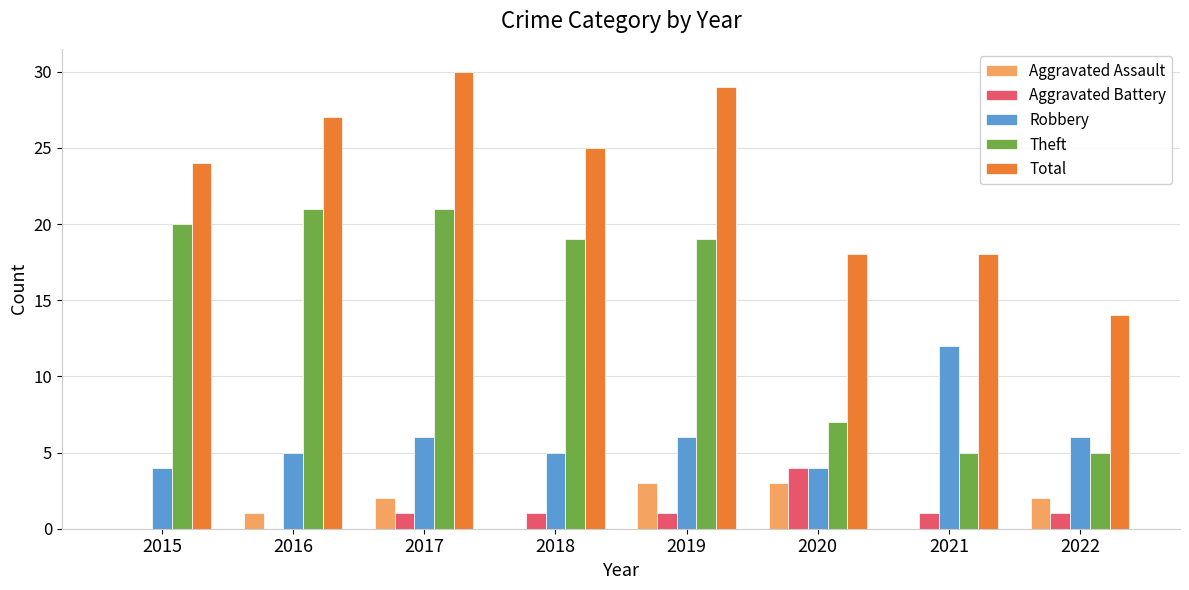

Reading right to left, extract all data points from this chart.

Aggravated Assault: 2022=2	2021=0	2020=3	2019=3	2018=0	2017=2	2016=1	2015=0
Aggravated Battery: 2022=1	2021=1	2020=4	2019=1	2018=1	2017=1	2016=0	2015=0
Robbery: 2022=6	2021=12	2020=4	2019=6	2018=5	2017=6	2016=5	2015=4
Theft: 2022=5	2021=5	2020=7	2019=19	2018=19	2017=21	2016=21	2015=20
Total: 2022=14	2021=18	2020=18	2019=29	2018=25	2017=30	2016=27	2015=24